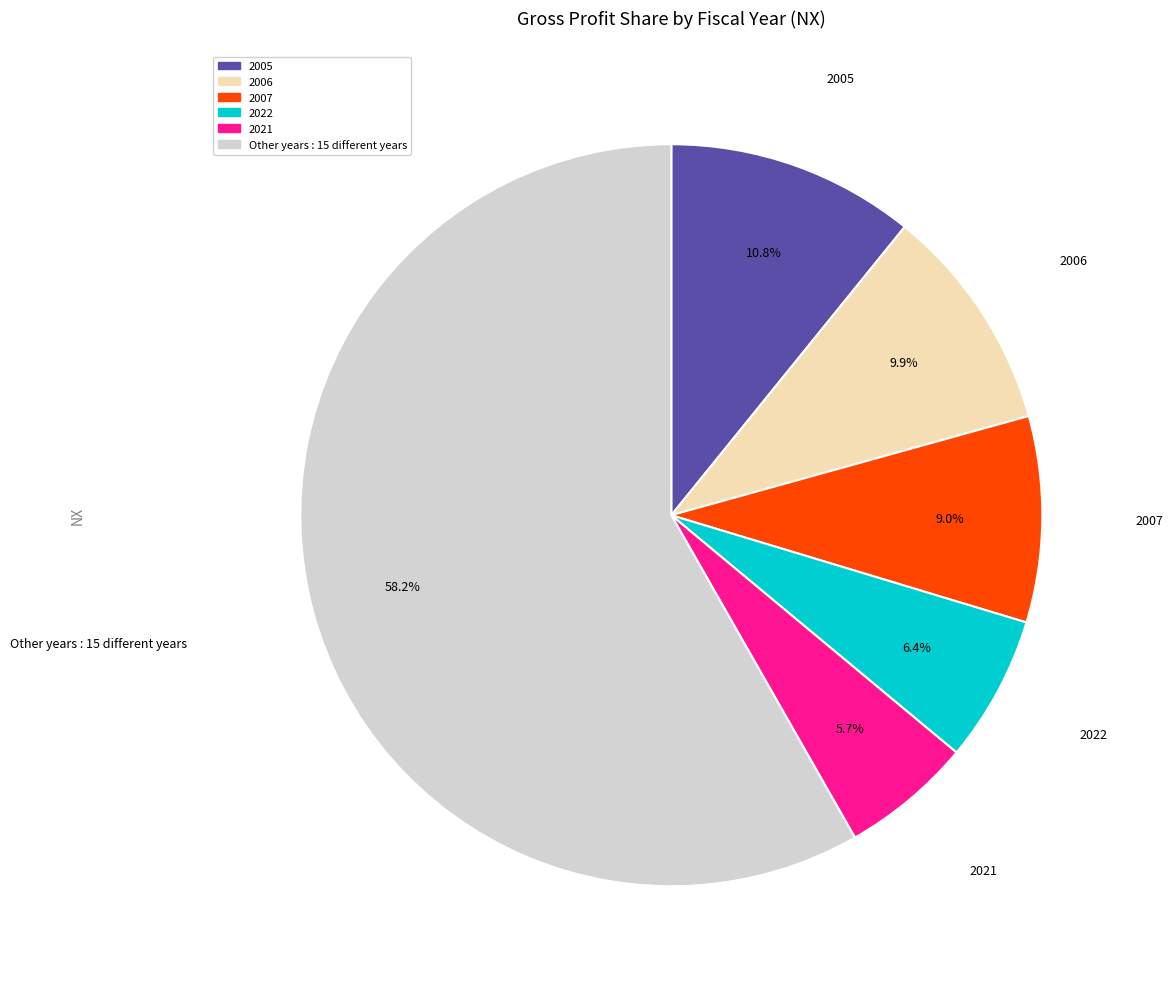

Does any single category account for the majority?

Yes